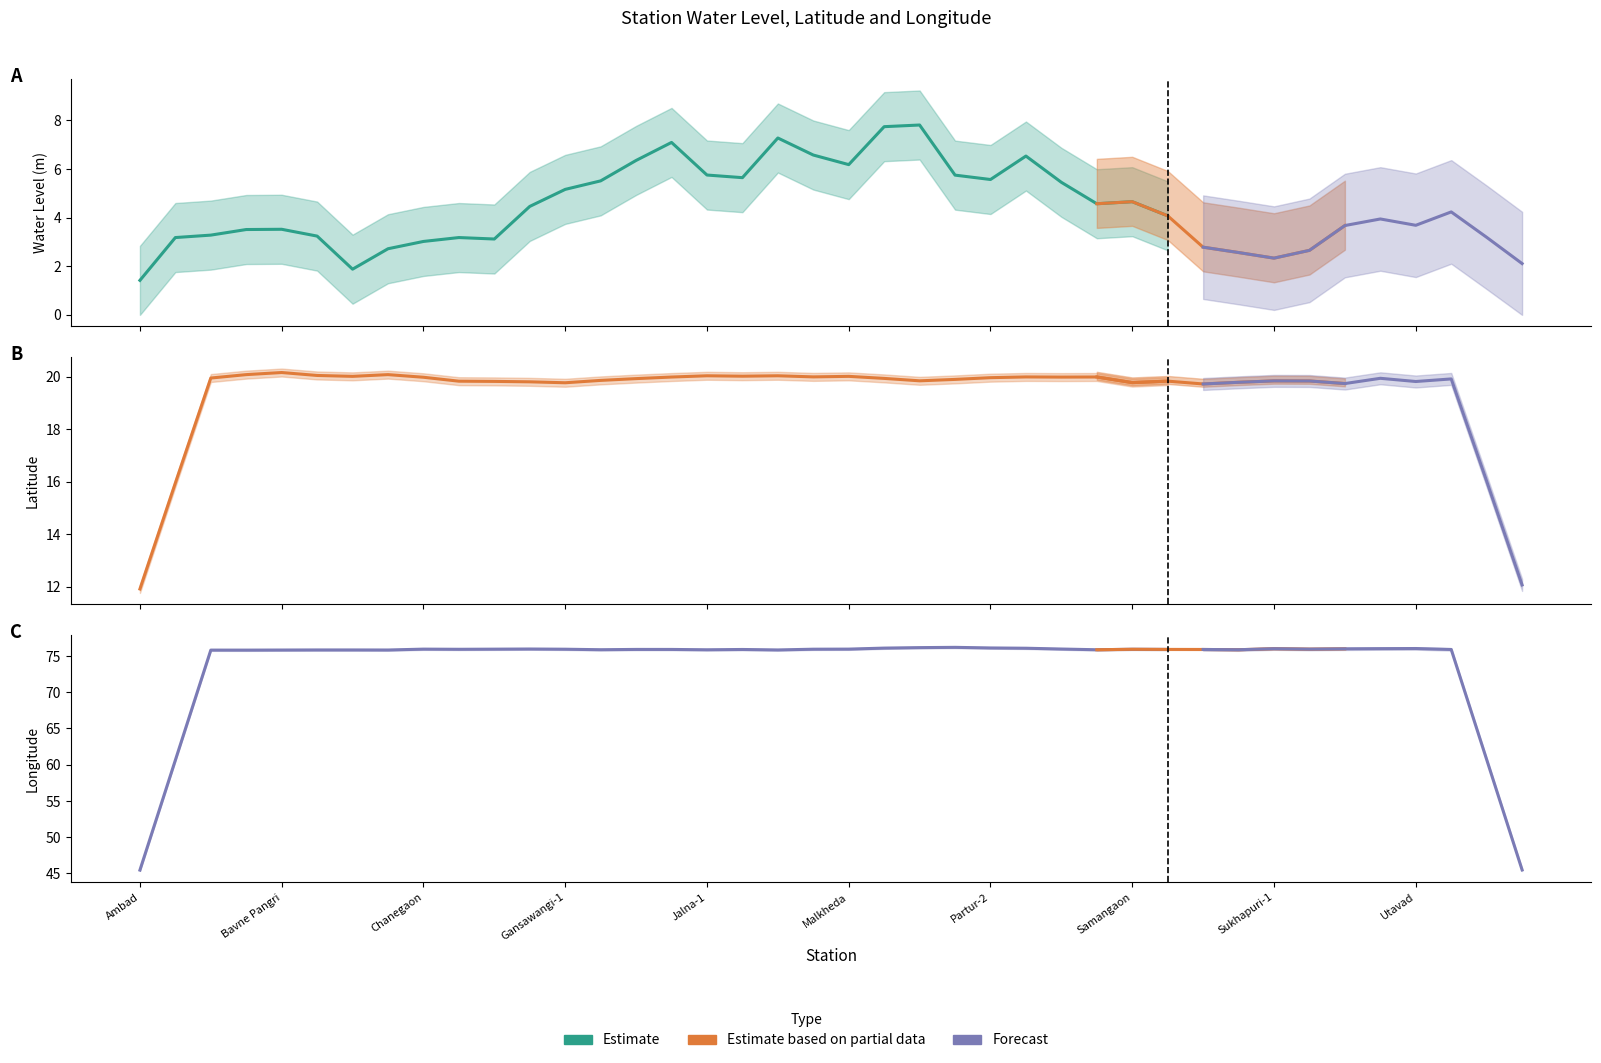

What position from the left is Bavne Pangri?

5